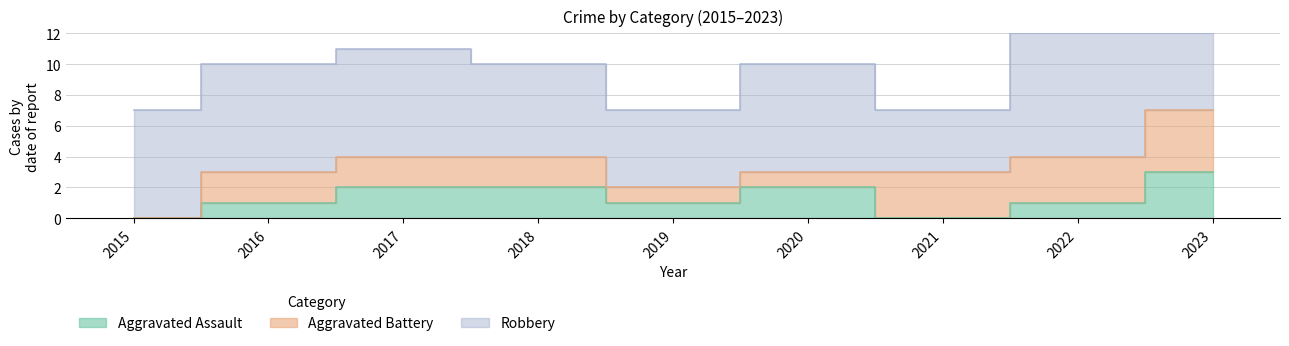

What is the difference between the Aggravated Assault values at 2020 and 2022?

1